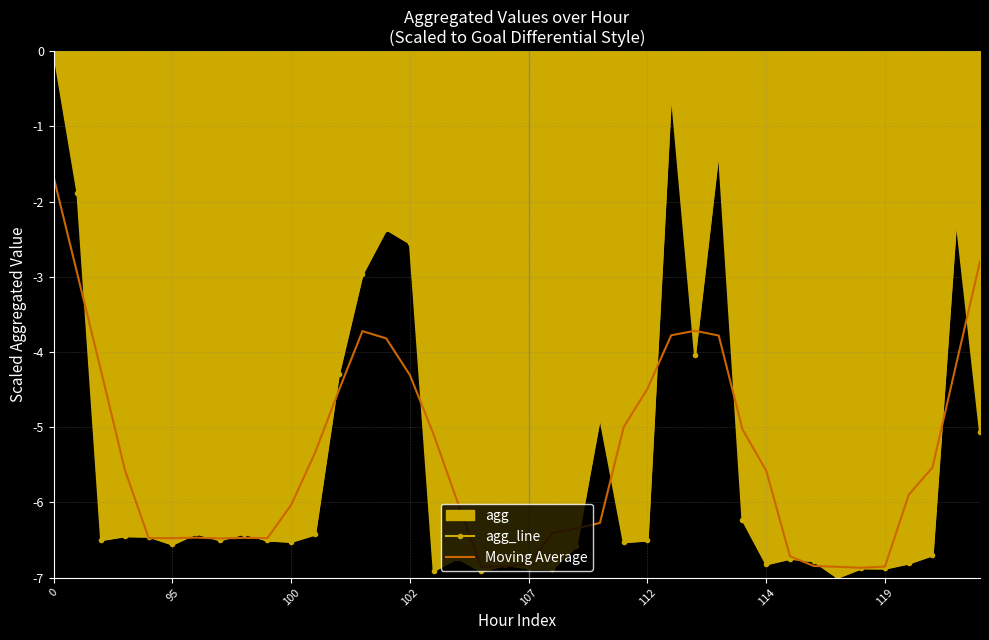

Which series has the widest spread of values?

agg_line